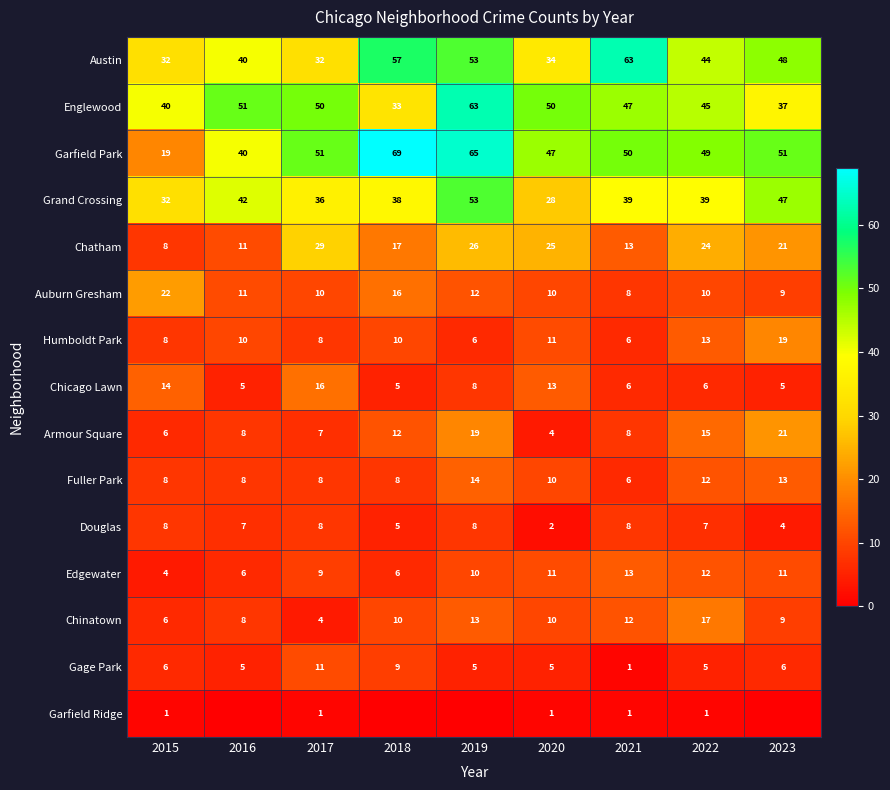

Read the Grand Crossing value at 2017, to the nearest 10.

40